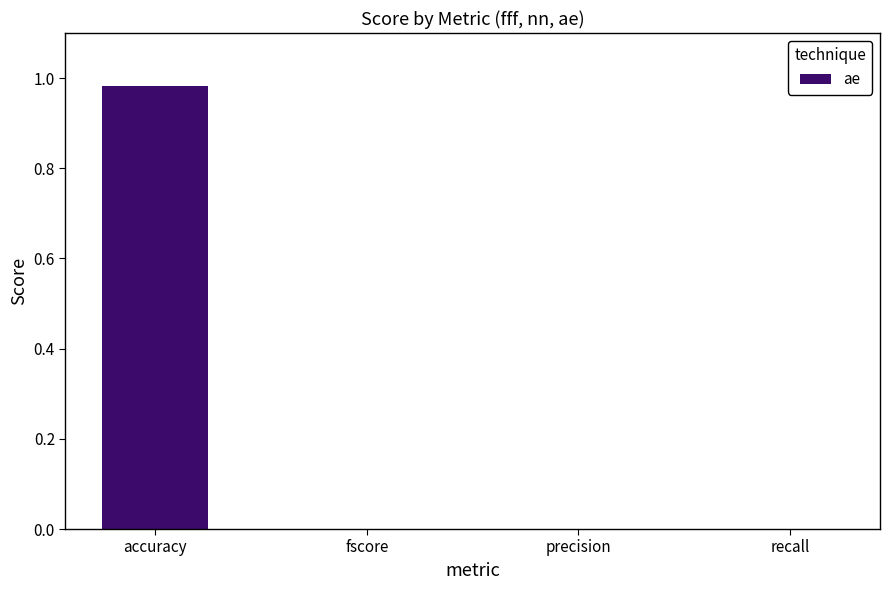

What is the change in value from accuracy to fscore?

-1.0